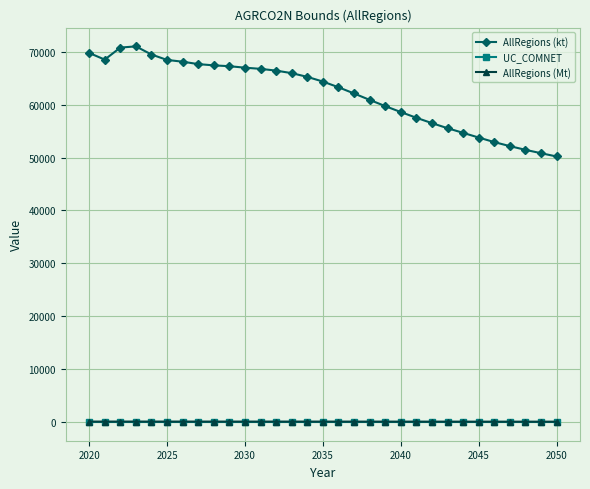

What is the sum of all UC_COMNET values?

31.0